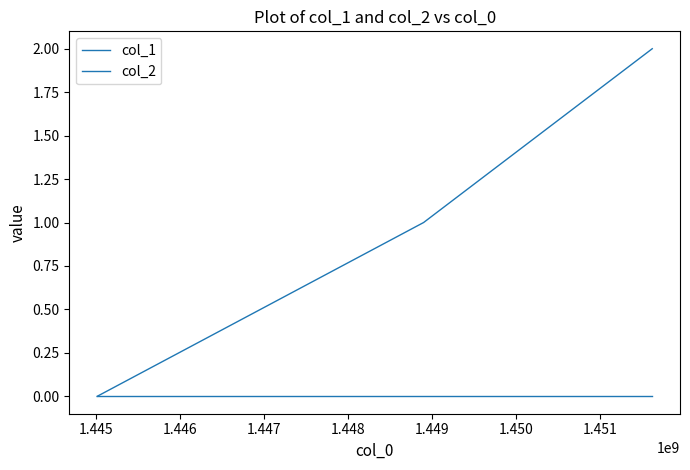

Reading right to left, list all the values displayed in this chart.

col_1: 2	1	0
col_2: 0	0	0